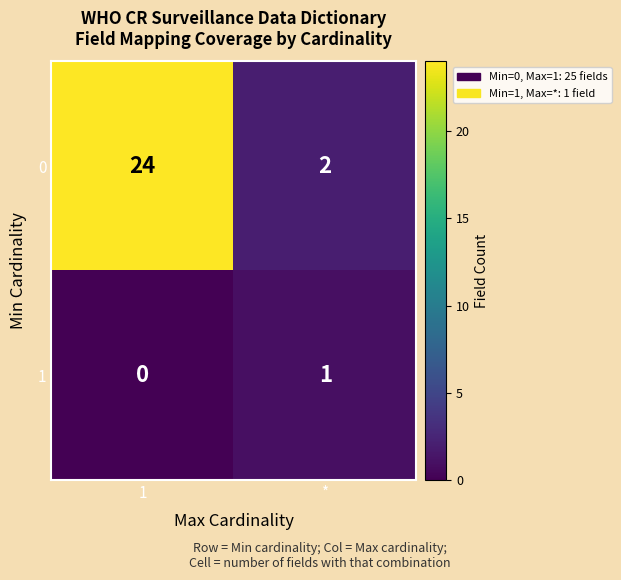

How many categories are shown in the chart?

2